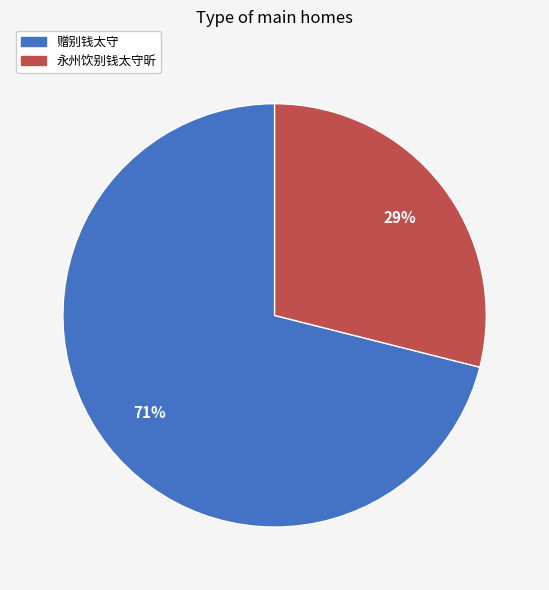

Does 赠别钱太守 account for over 50% of the chart?

Yes